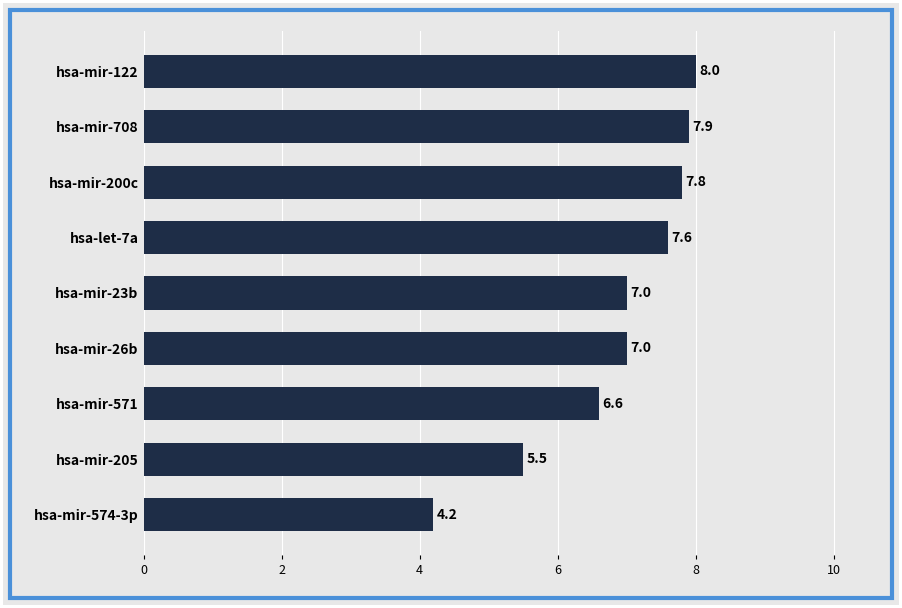

What is the minimum value shown in the chart?

4.2